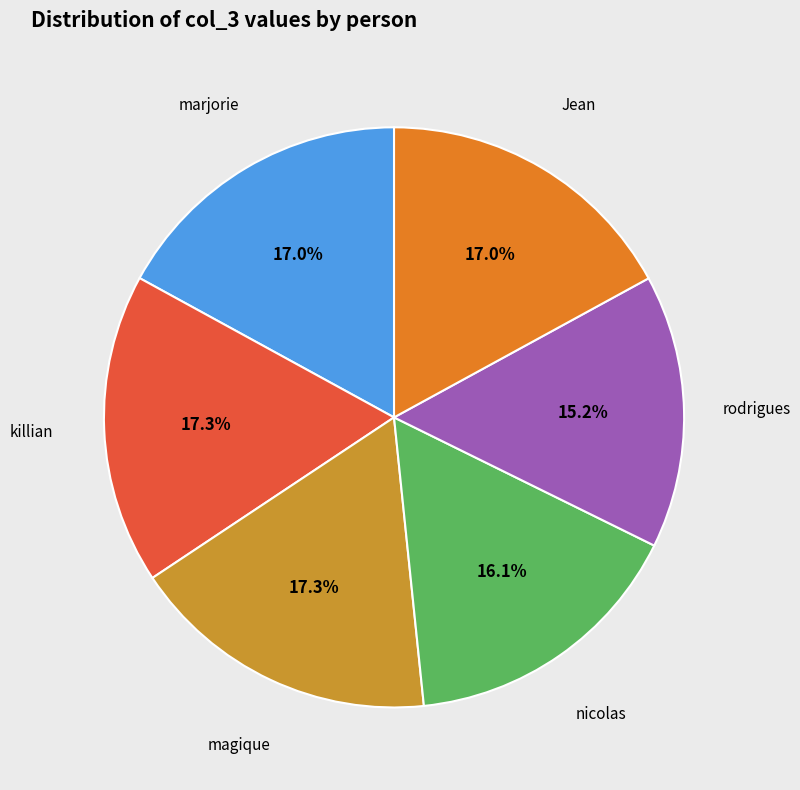

Rank the categories by value from highest to lowest.

killian, magique, Jean, marjorie, nicolas, rodrigues